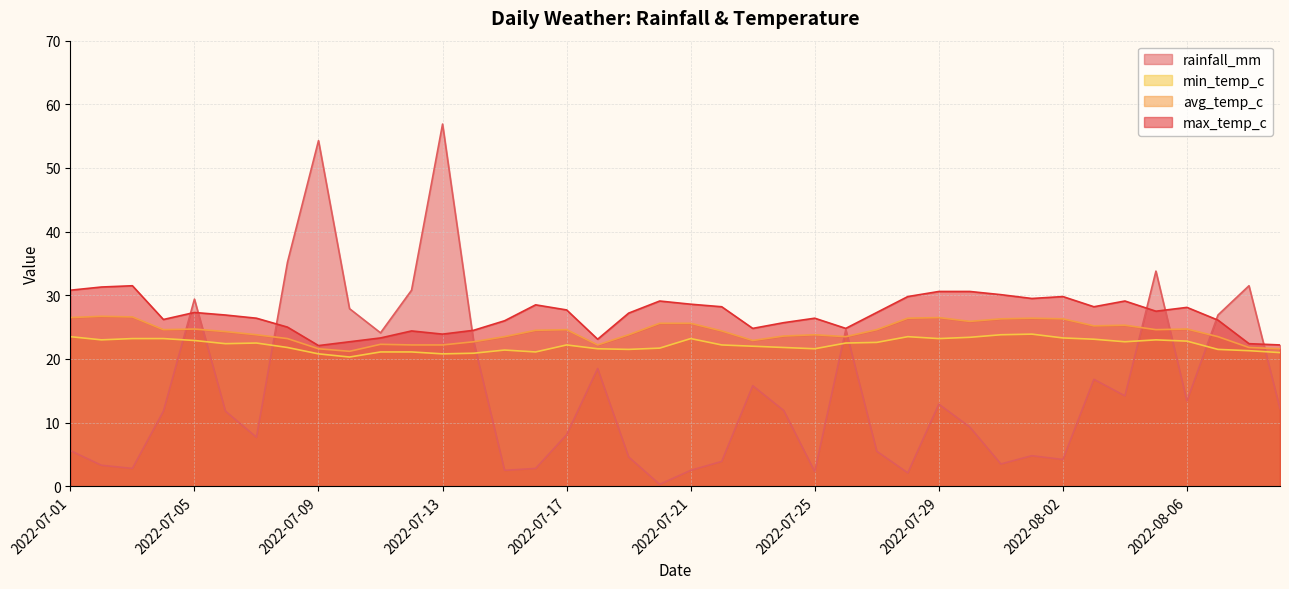

Which category has the highest value across all series?

2022-07-13